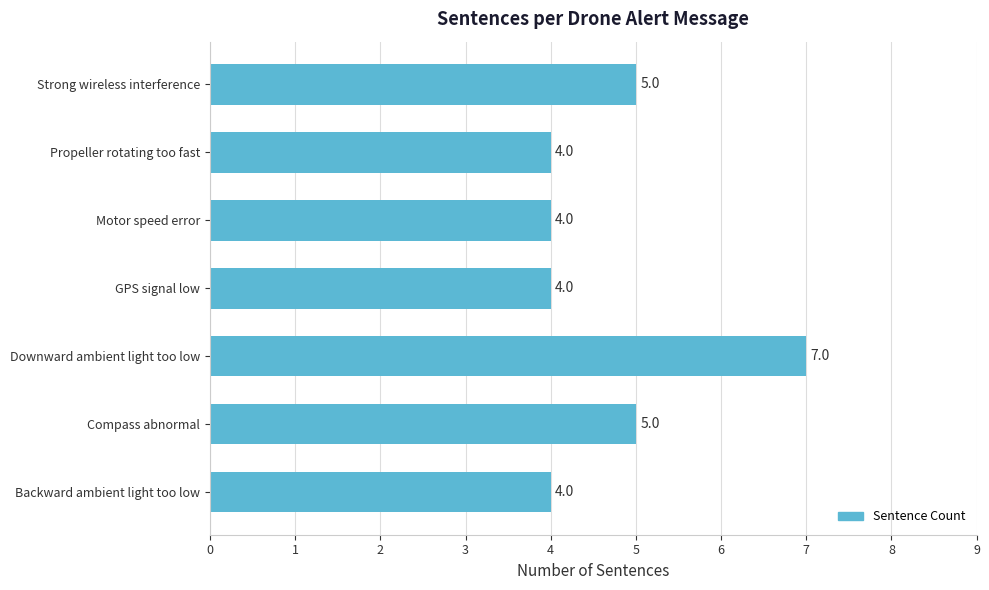

What is the difference between the maximum and minimum values?

3